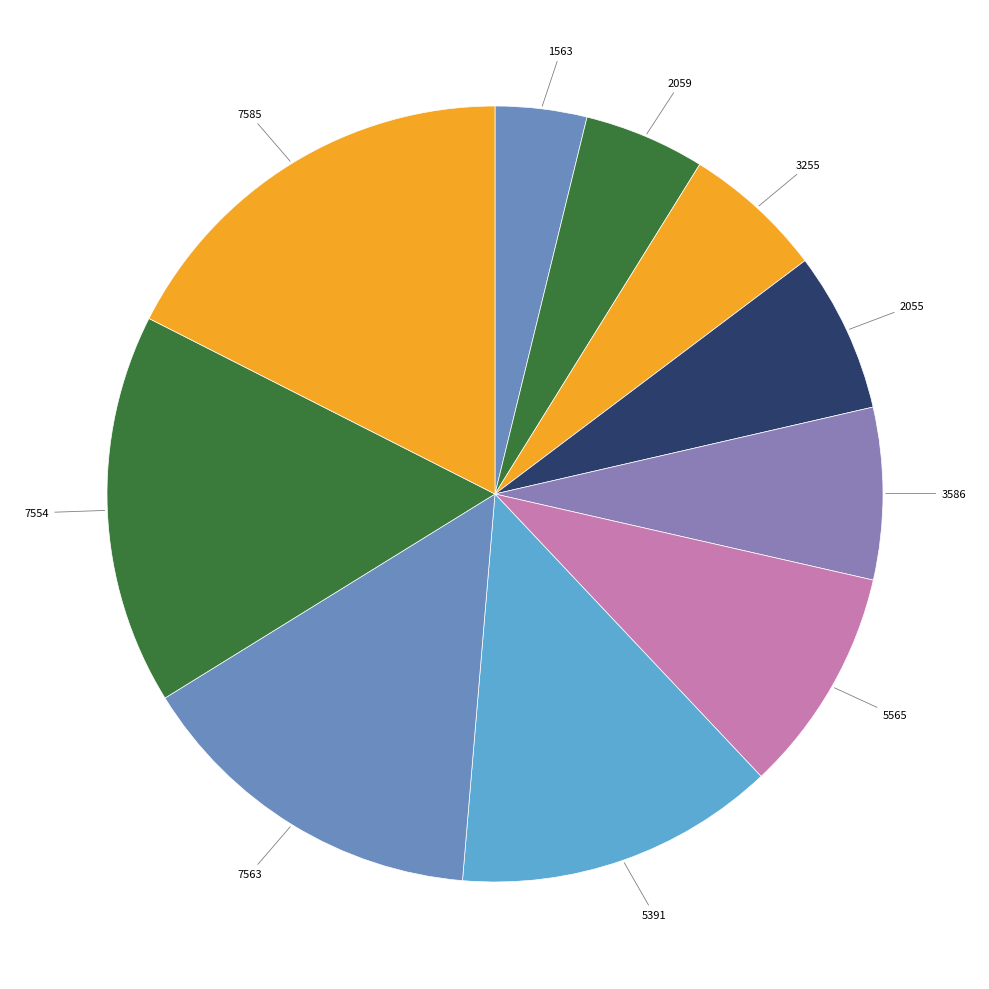

Is the sum of 7554 and 2059 greater than half?

No